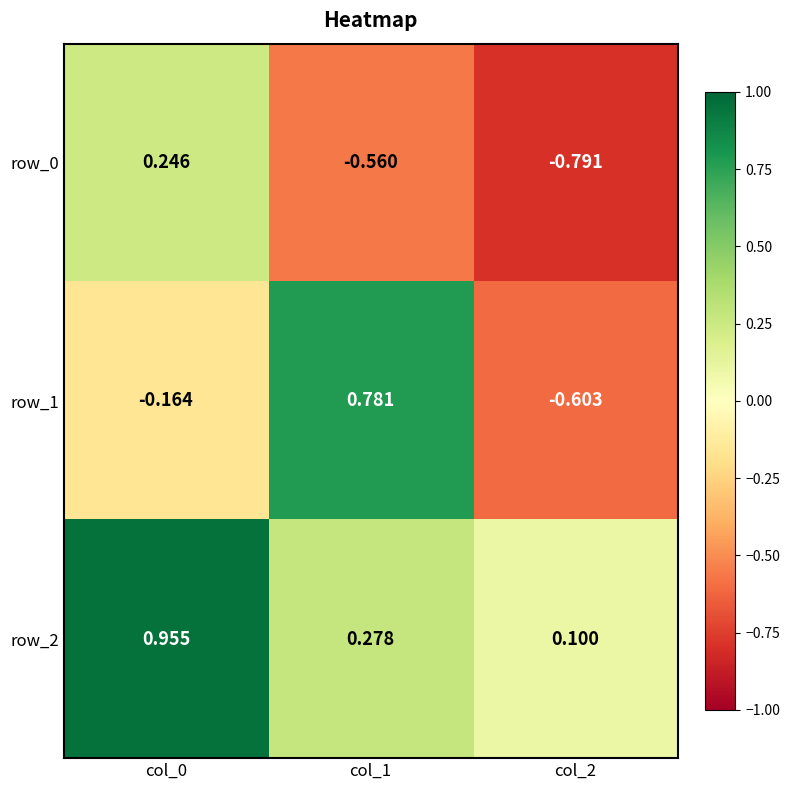

Is the value of row_2 at col_0 greater than the value of row_0 at col_2?

Yes